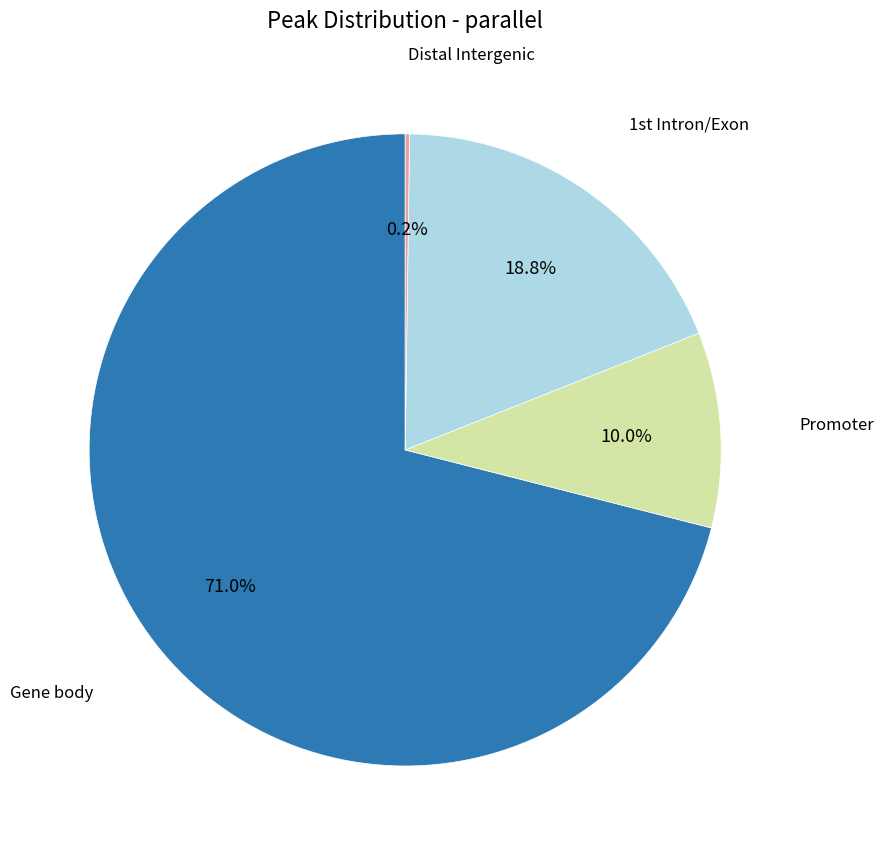

Is there a majority slice in this chart?

Yes